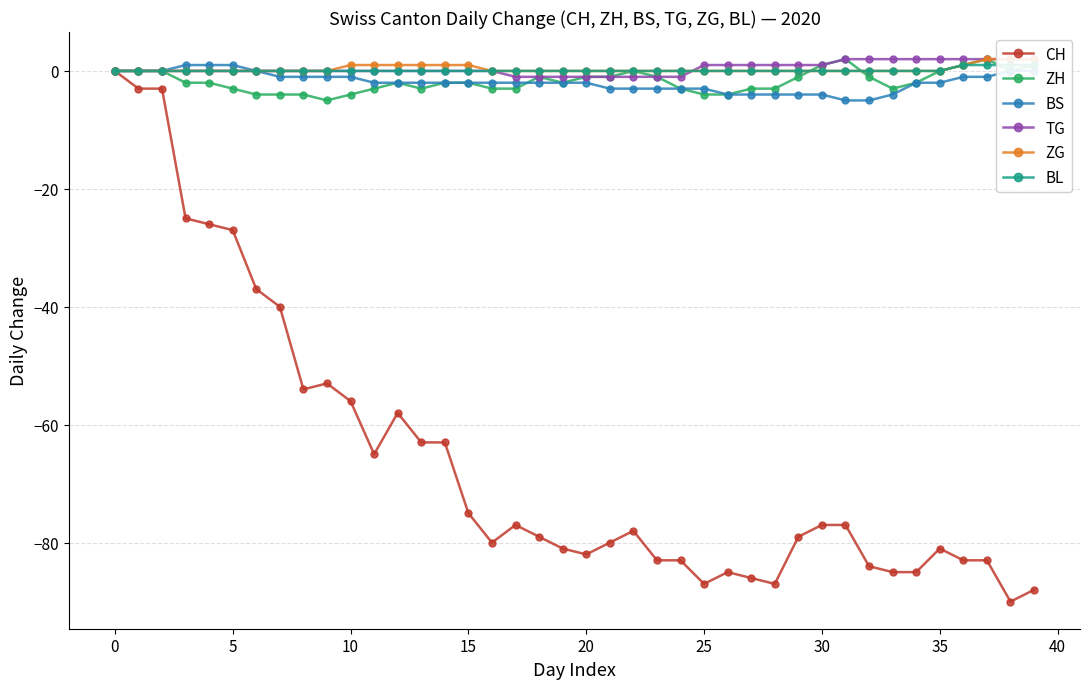

What is the label of the 8th point from the right?

32